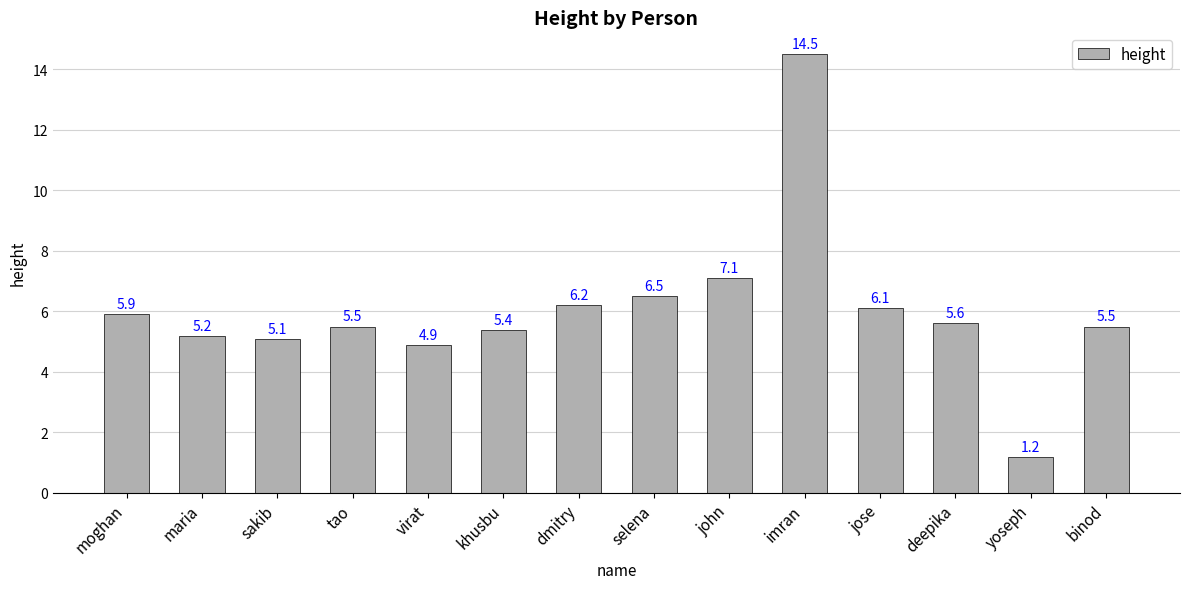

Reading right to left, extract all data points from this chart.

binod=5.5	yoseph=1.2	deepika=5.6	jose=6.1	imran=14.5	john=7.1	selena=6.5	dmitry=6.2	khusbu=5.4	virat=4.9	tao=5.5	sakib=5.1	maria=5.2	moghan=5.9